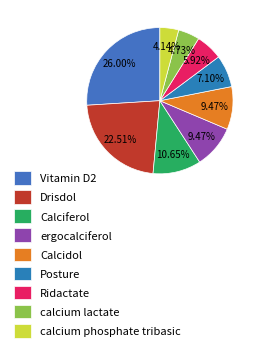

Which category has the smallest portion of the pie?

calcium phosphate tribasic